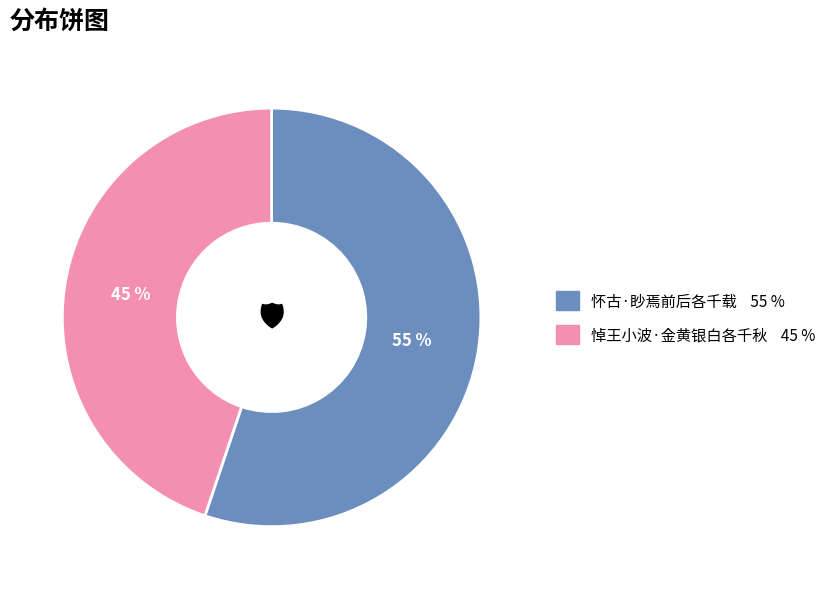

Do 怀古·眇焉前后各千载 and 悼王小波·金黄银白各千秋 together represent more than half of the pie?

Yes